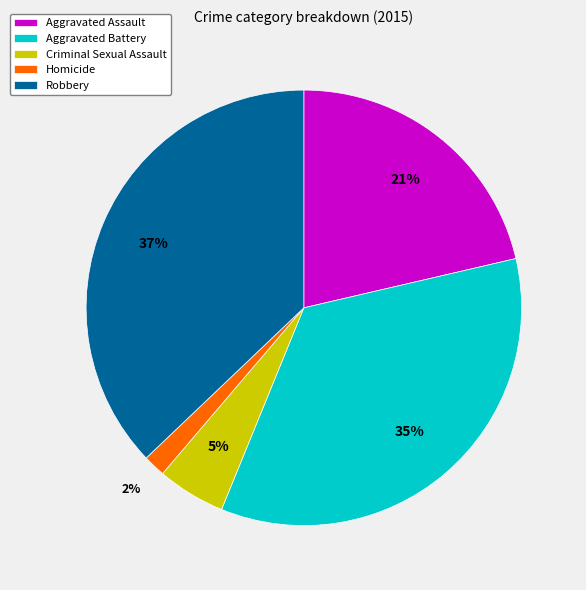

Do Aggravated Battery and Aggravated Assault together represent more than half of the pie?

Yes